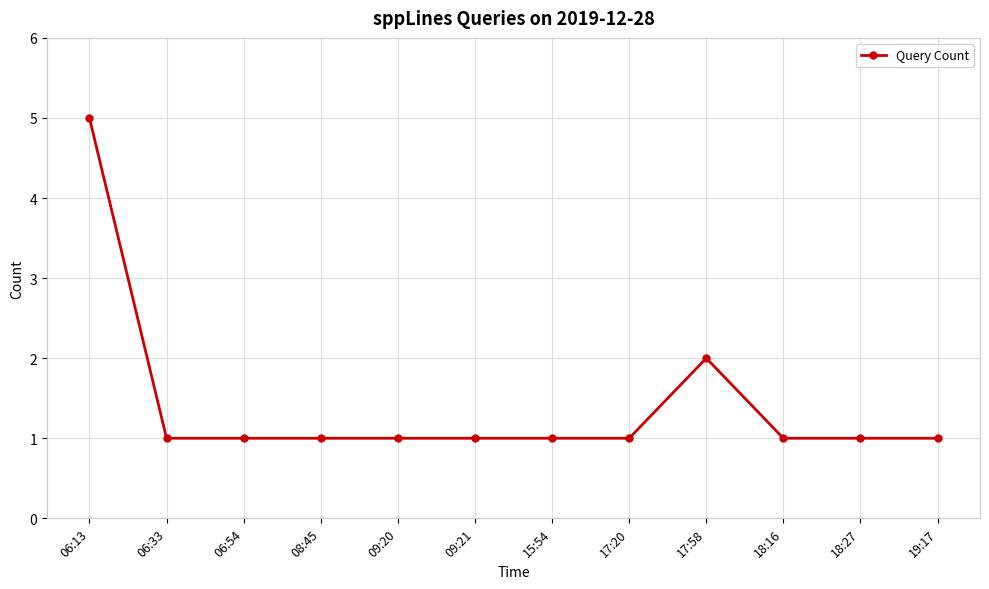

What is the label of the 7th point from the left?

15:54